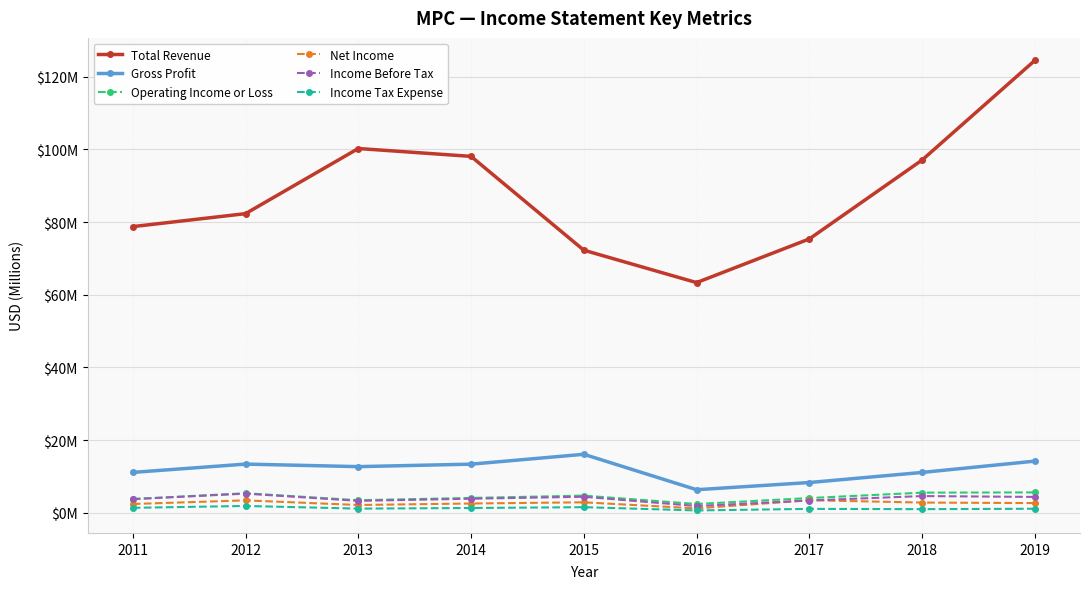

Reading left to right, extract all data points from this chart.

Total Revenue: 78.7	82.3	100.2	98.1	72.3	63.3	75.4	97.1	124.5
Gross Profit: 11.1	13.4	12.7	13.3	16.1	6.3	8.3	11.1	14.2
Operating Income or Loss: 3.7	5.3	3.4	4.1	4.7	2.4	4.0	5.5	5.6
Net Income: 2.4	3.4	2.1	2.5	2.8	1.2	3.4	2.8	2.6
Income Before Tax: 3.7	5.2	3.2	3.8	4.4	1.8	3.3	4.6	4.3
Income Tax Expense: 1.3	1.8	1.1	1.3	1.5	0.6	1.0	1.0	1.1